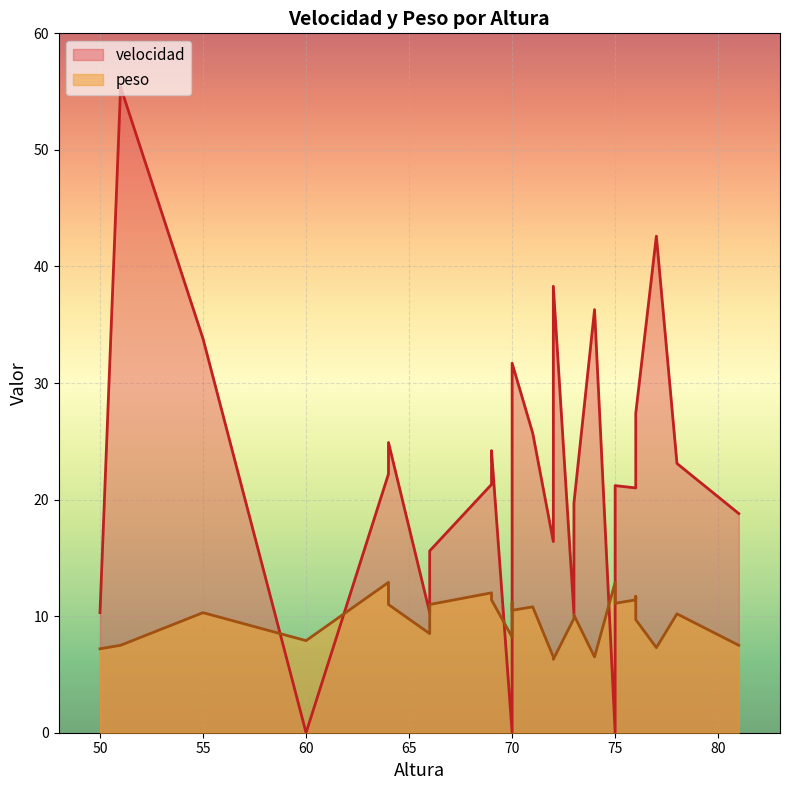

At which category is the sum across all series the highest?

51